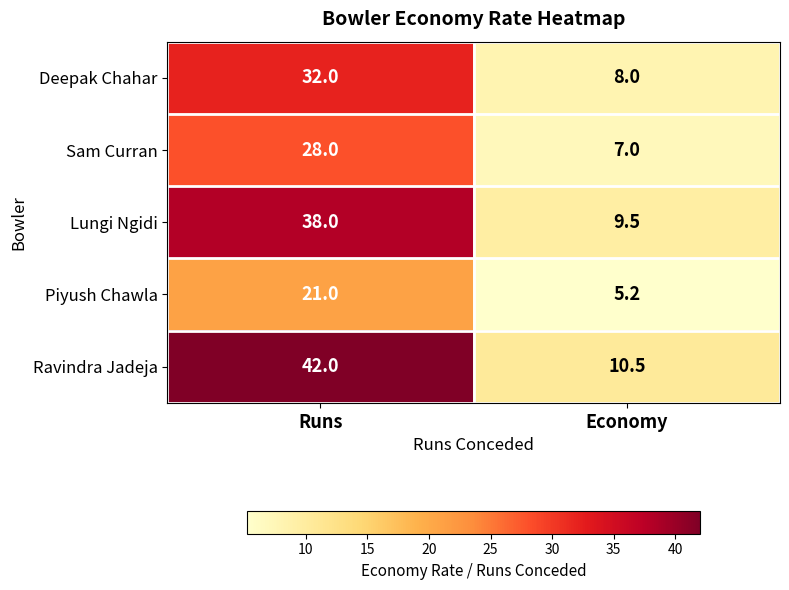

Reading left to right, extract all data points from this chart.

Deepak Chahar: Runs=32.0	Economy=8.0
Sam Curran: Runs=28.0	Economy=7.0
Lungi Ngidi: Runs=38.0	Economy=9.5
Piyush Chawla: Runs=21.0	Economy=5.2
Ravindra Jadeja: Runs=42.0	Economy=10.5